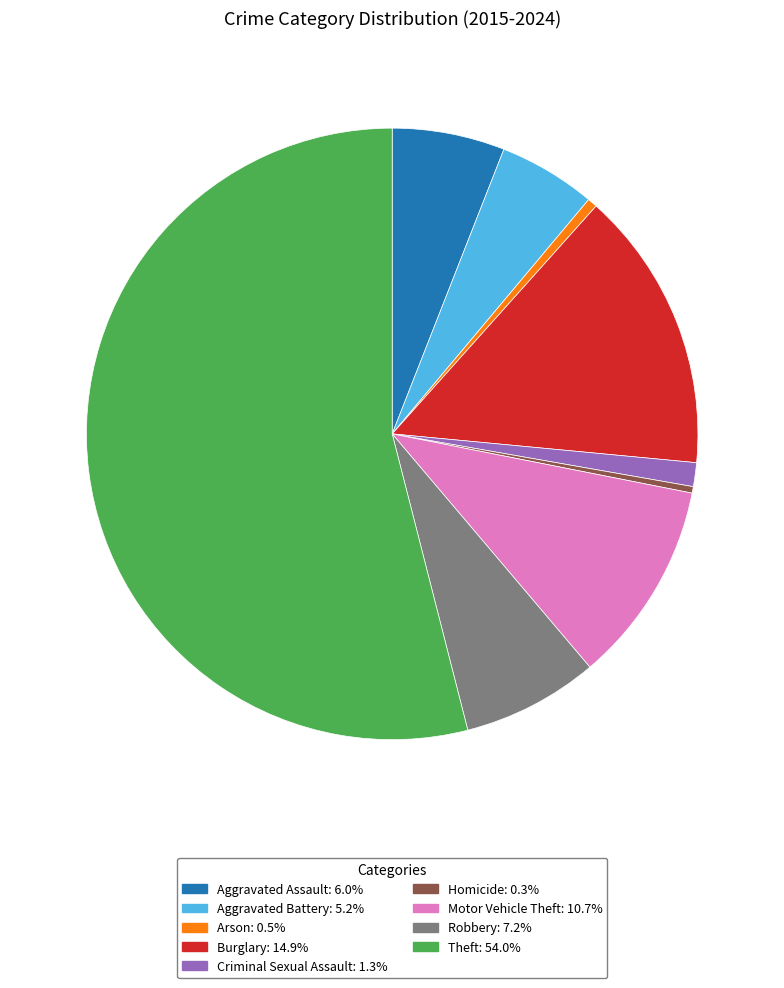

True or false: Aggravated Battery accounts for 18% of the total.

False